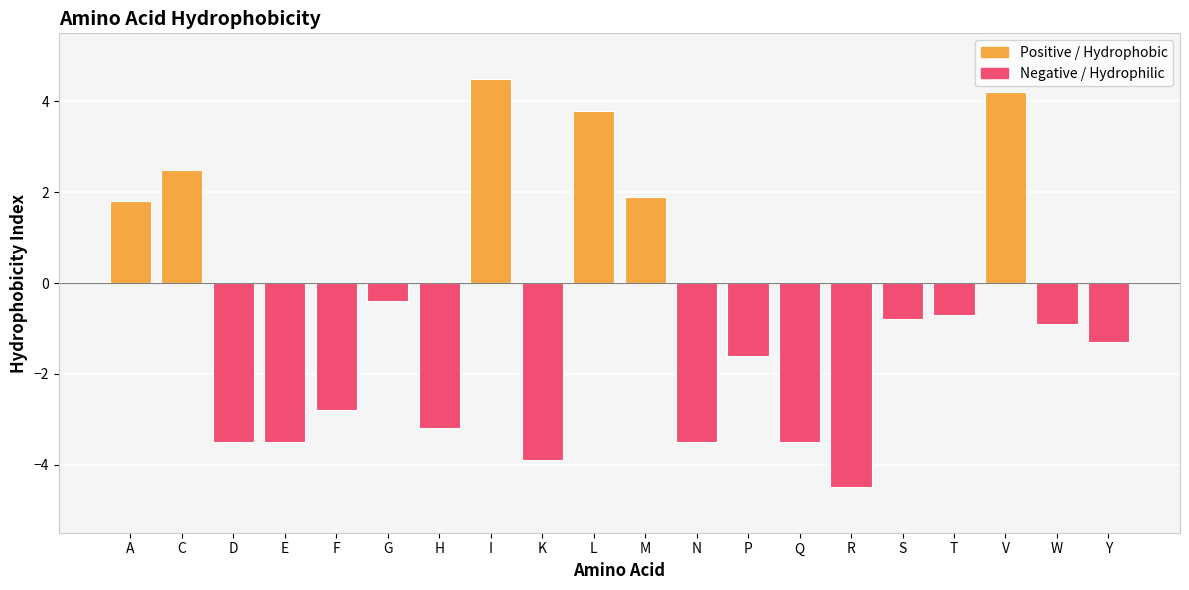

Does the chart contain stacked bars?

No